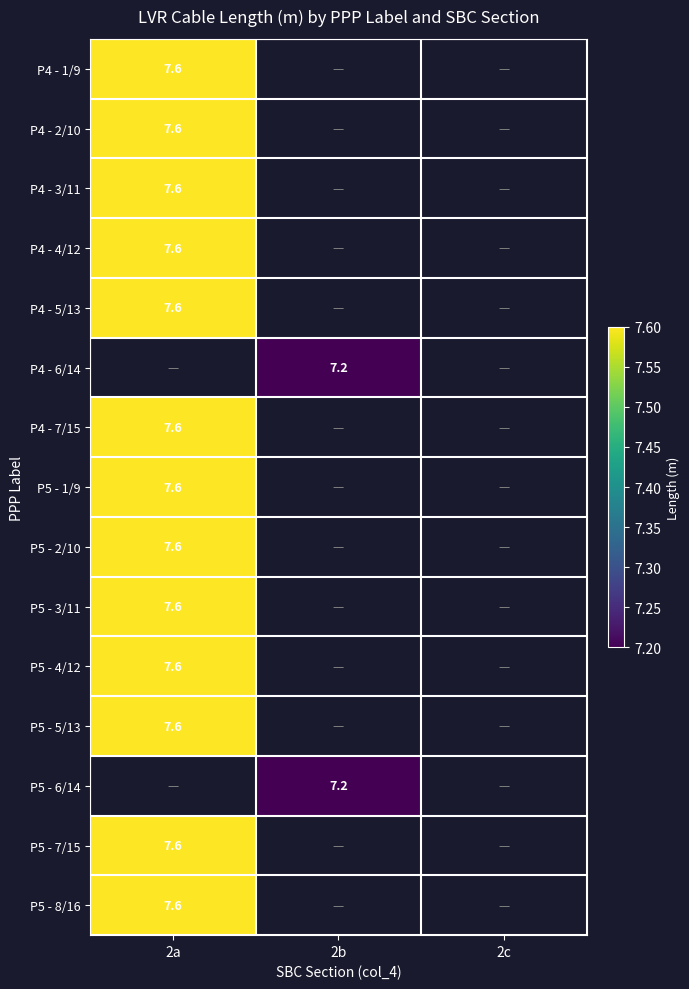

Between 2a and 2c, which is larger?

2a